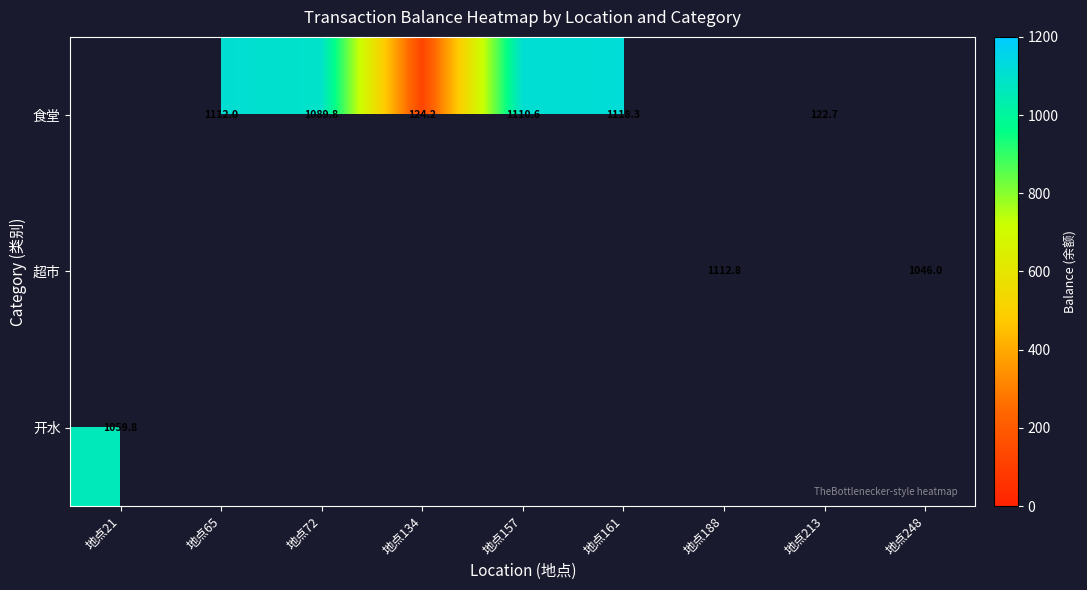

What is the minimum value shown in the chart?

122.7